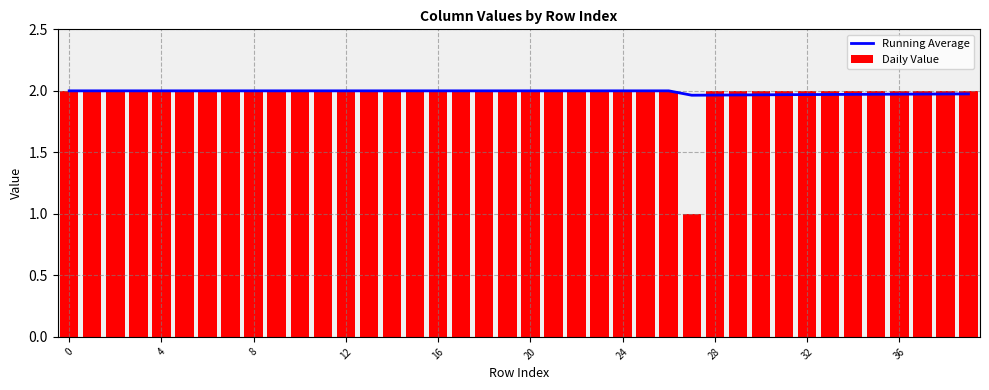

Which series has the widest spread of values?

Daily Value